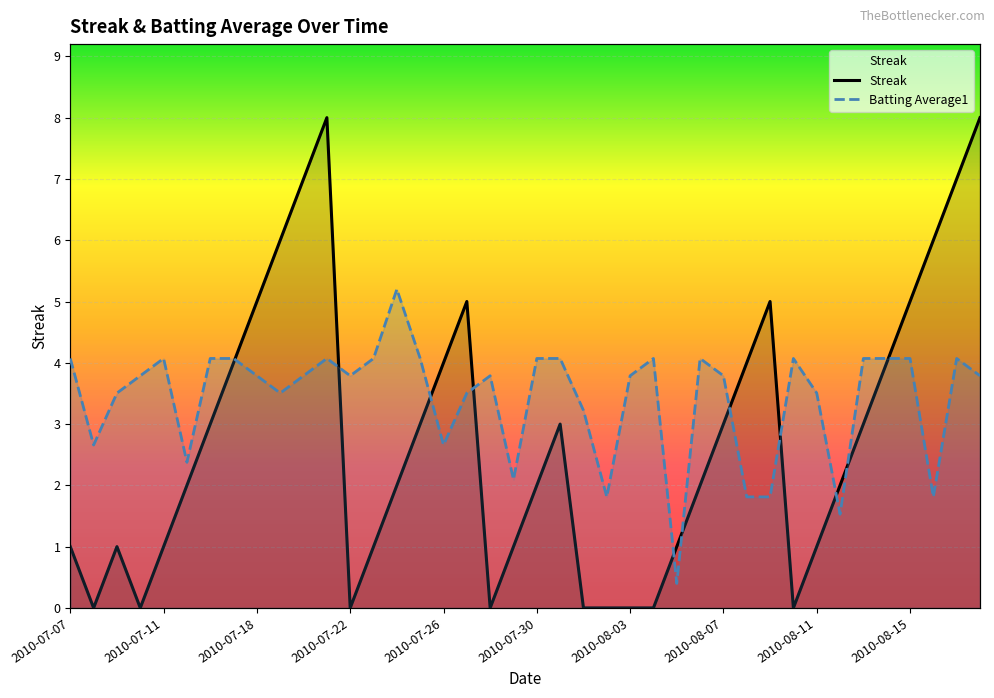

After their last crossing, which series has the higher values: Streak or Batting Average1?

Streak